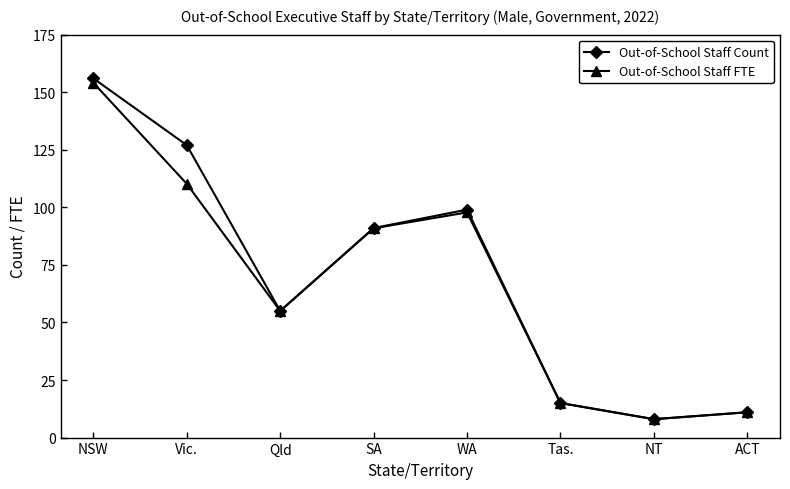

Rank the series by their maximum value, from lowest to highest.

Out-of-School Staff FTE, Out-of-School Staff Count